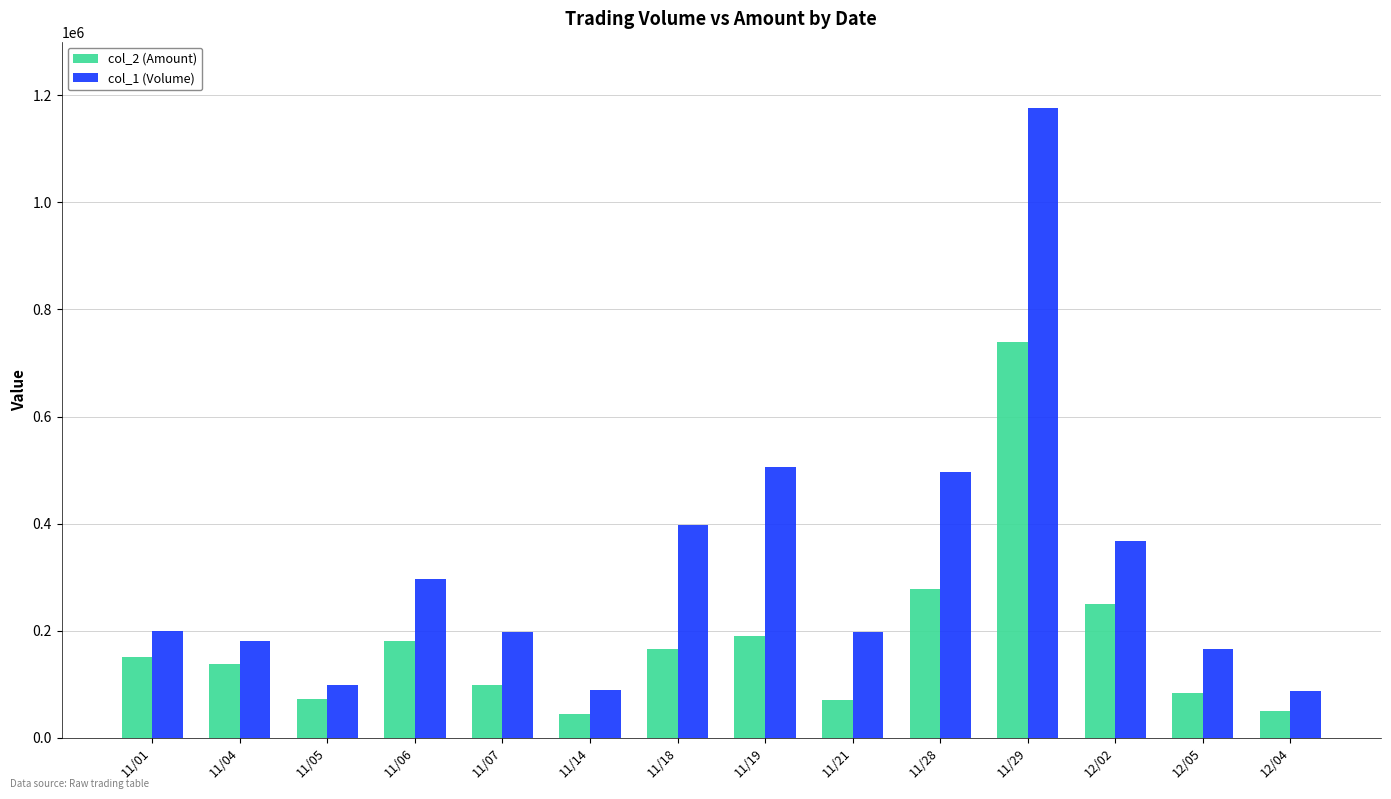

The value of col_2 (Amount) at 11/28 is 131342. True or false?

False